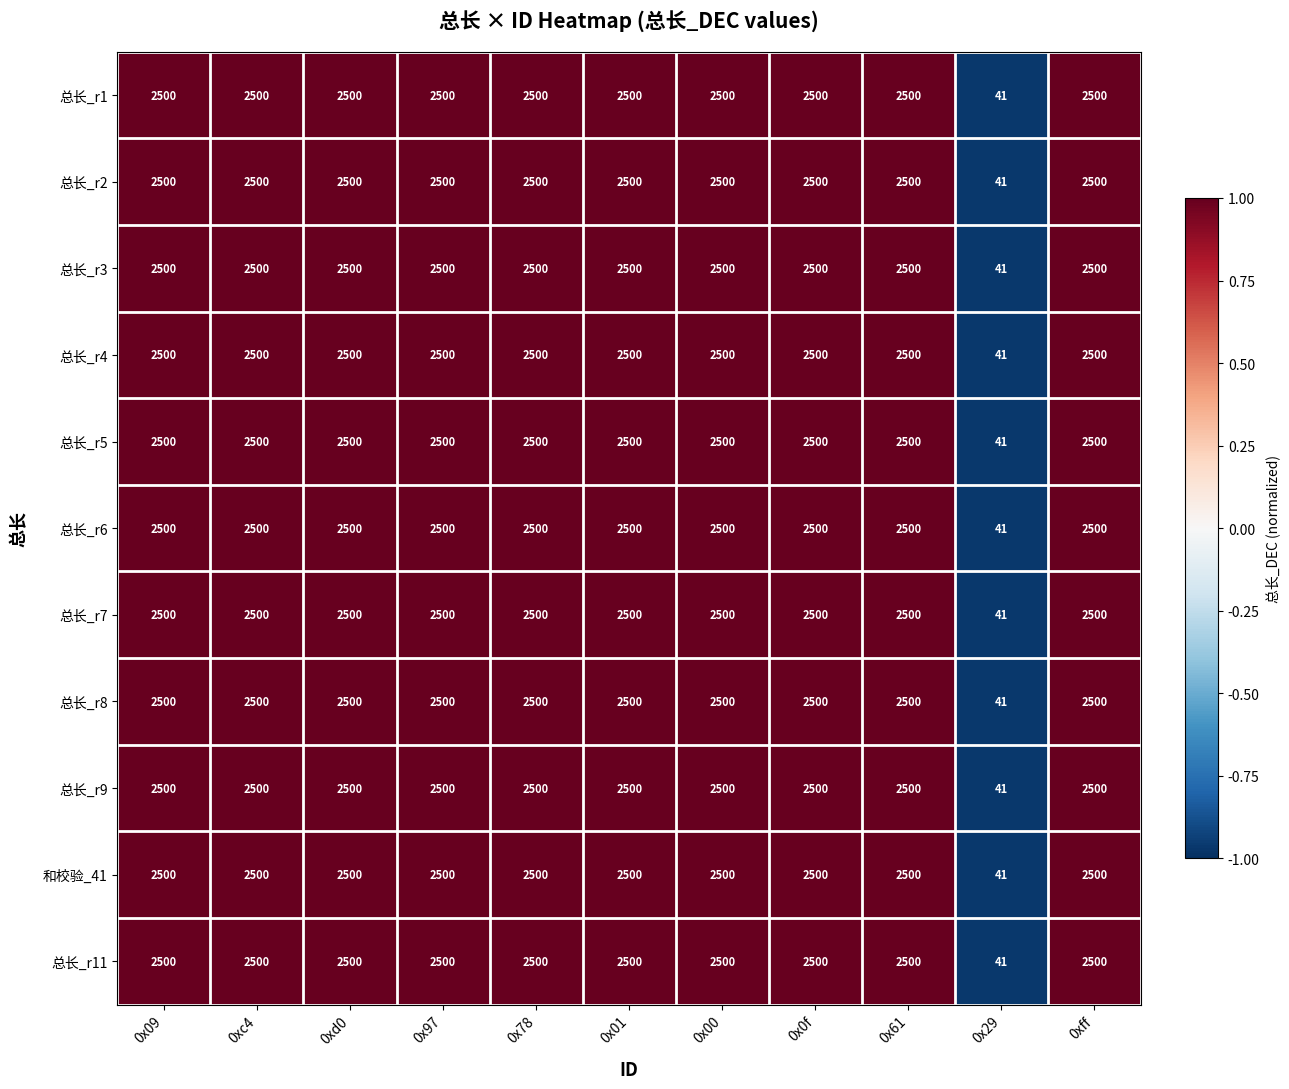

What is the smallest value displayed?

41